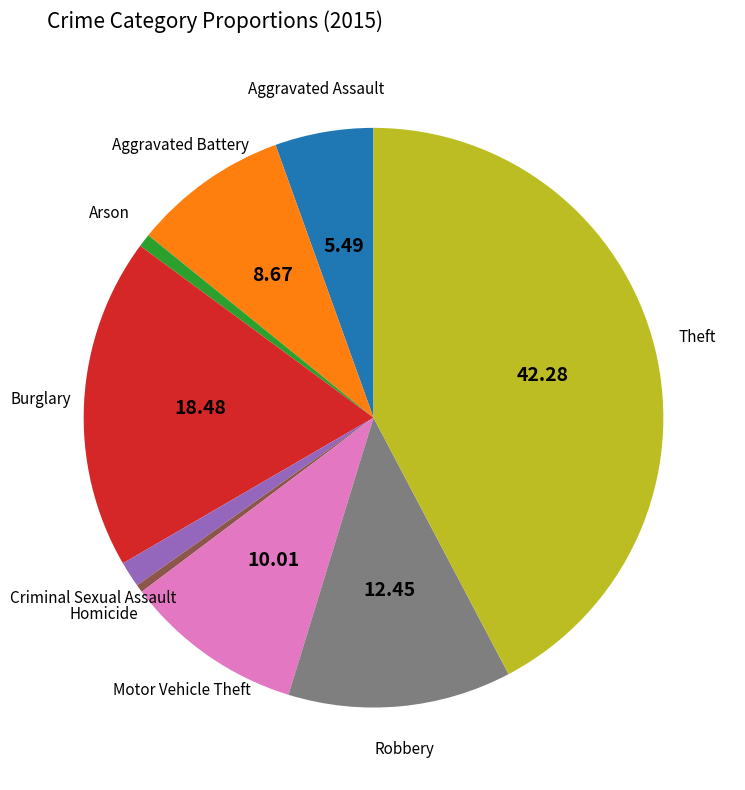

Approximately how many times larger is the value at Theft compared to Arson?

57.4